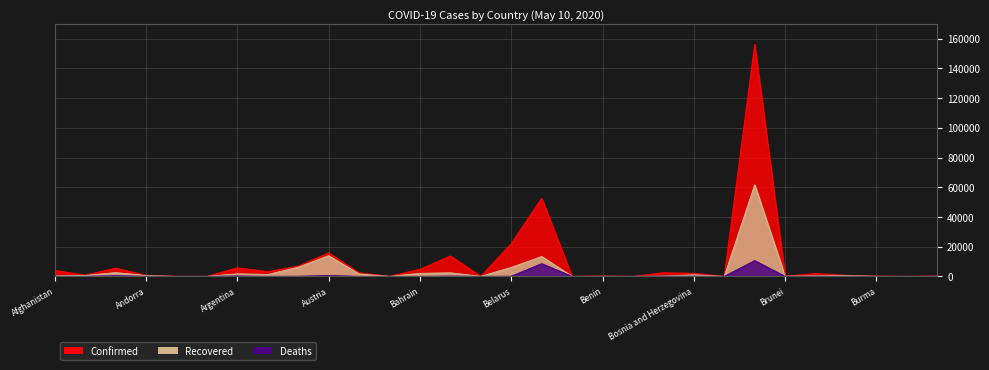

What are all the series names shown in the legend?

Confirmed, Recovered, Deaths